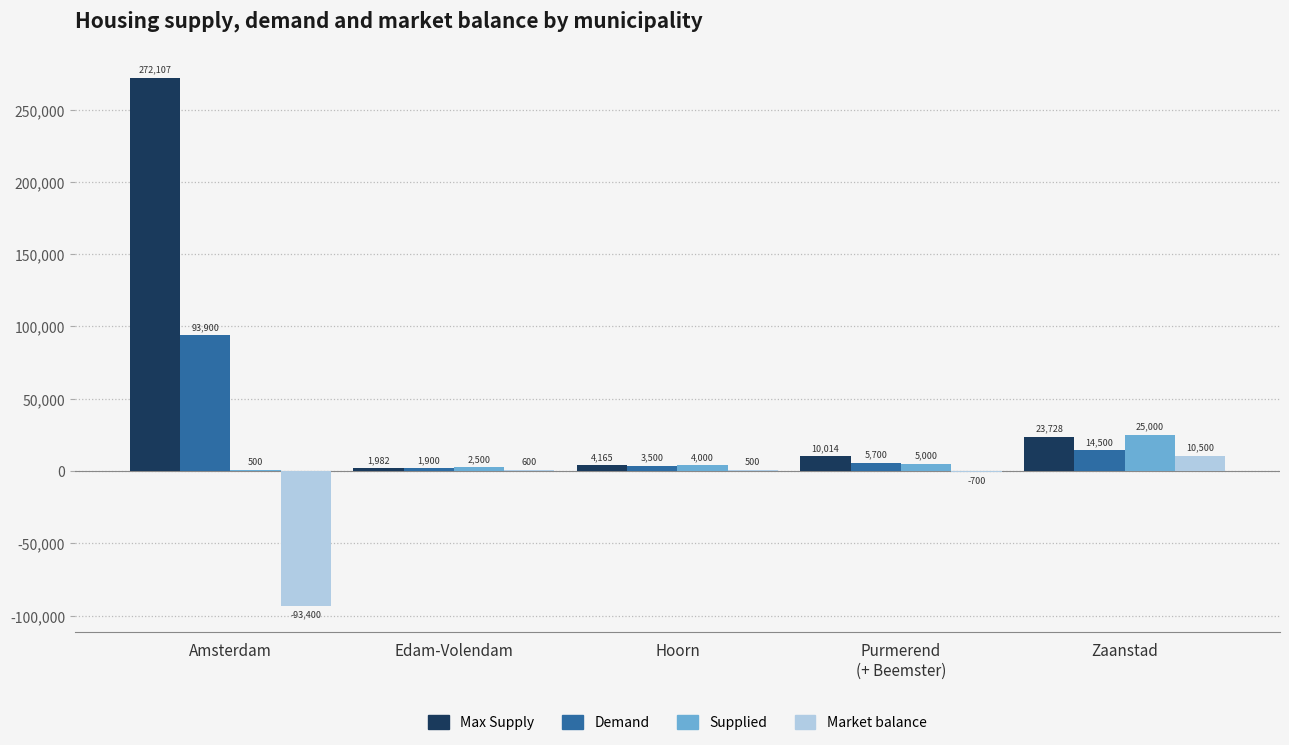

What is the difference between the Supplied values at Purmerend
(+ Beemster) and Edam-Volendam?

2500